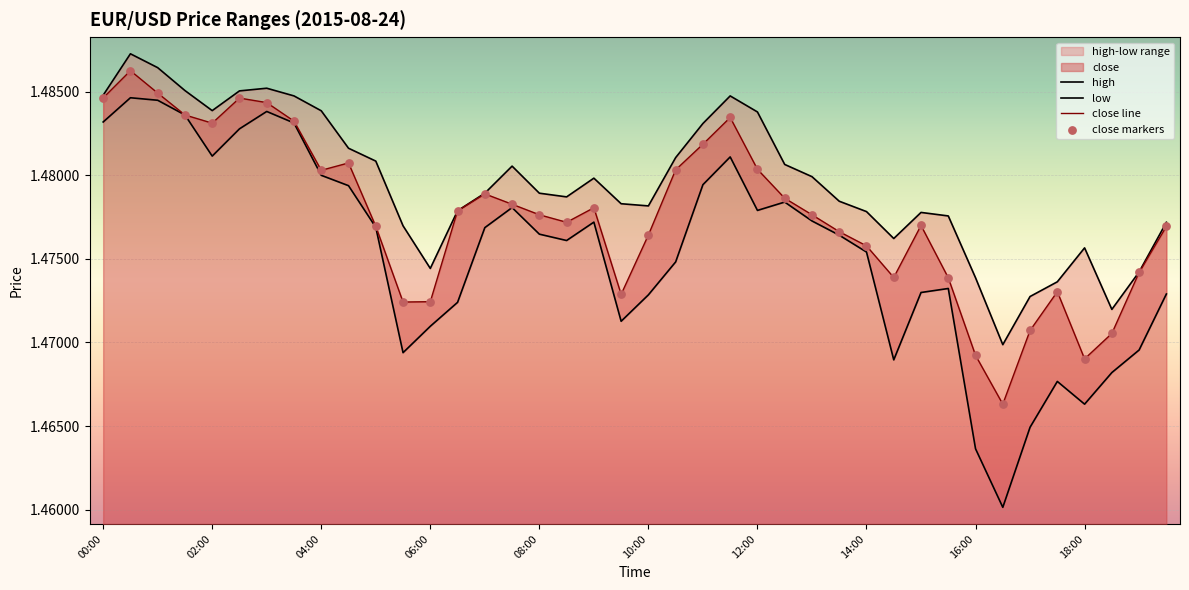

Is the value of close at 07:00 greater than the value of low at 06:30?

Yes